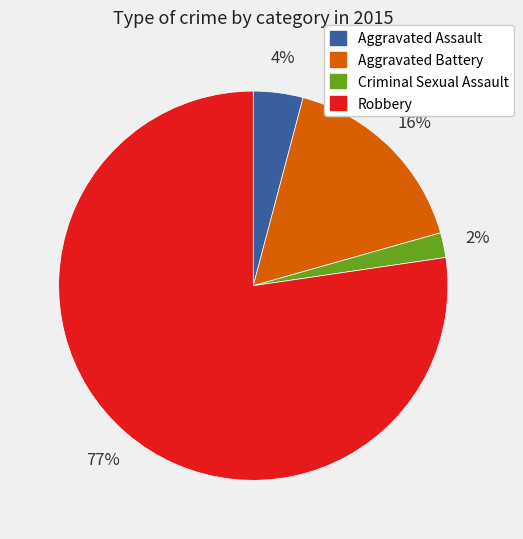

To the nearest percent, what is the average slice percentage?

25%